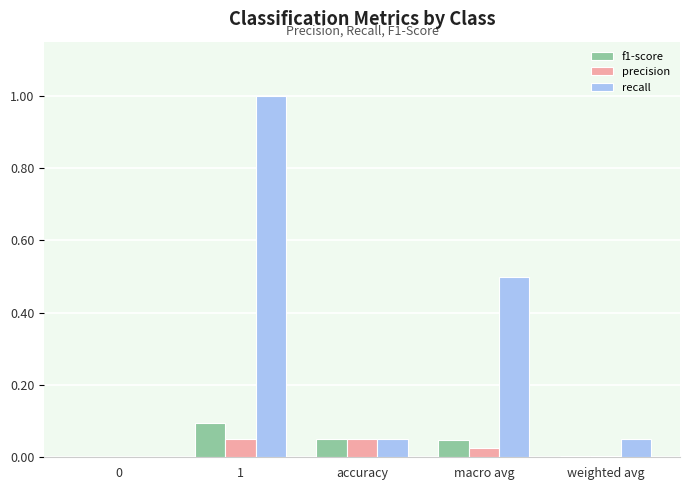

What is the total value across all series at 1?

1.1